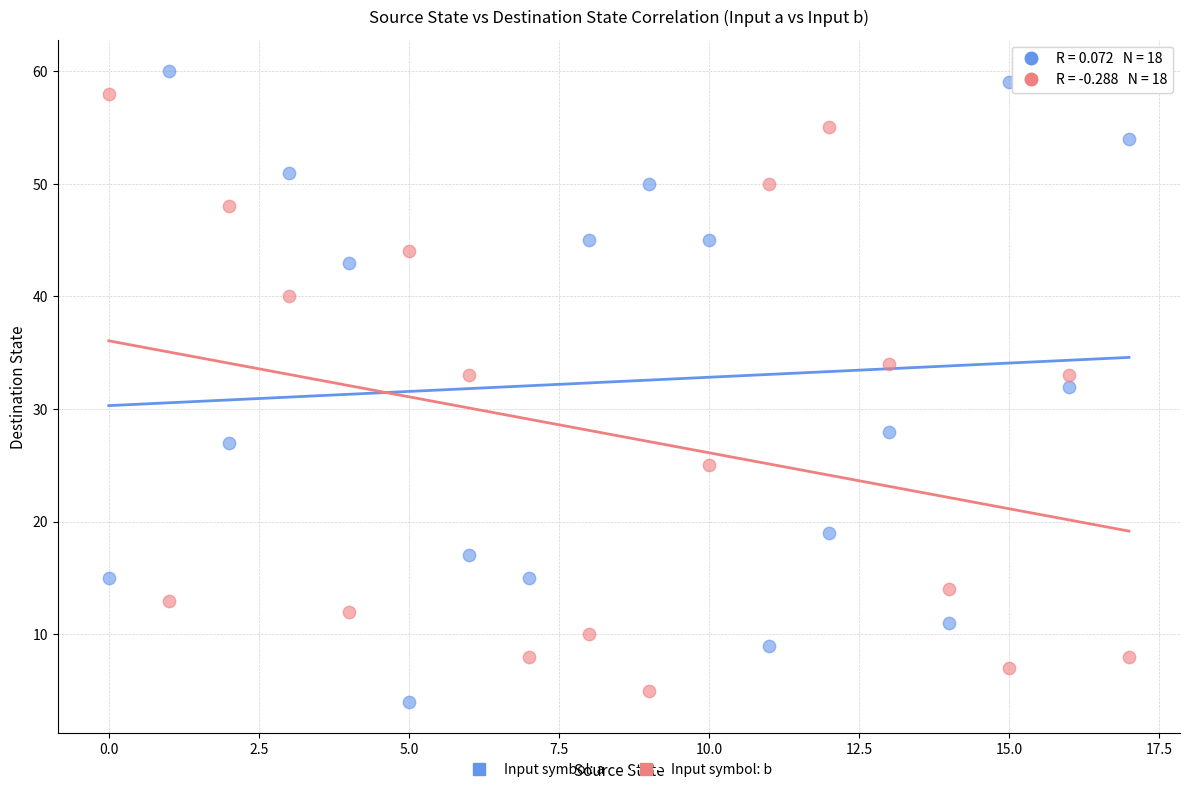

Which series has the widest spread of Y values?

Input symbol: a